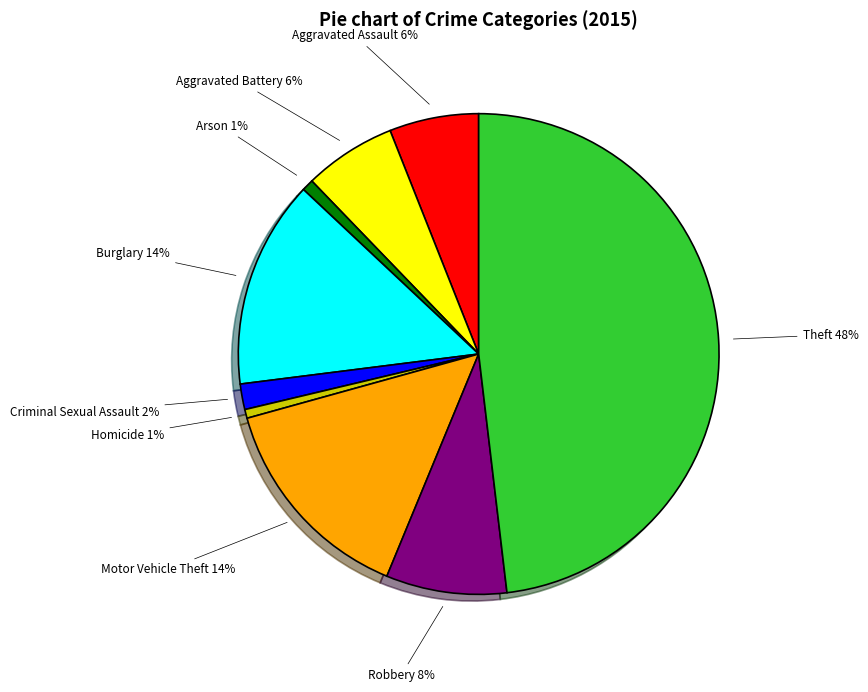

How many slices are in this pie chart?

9